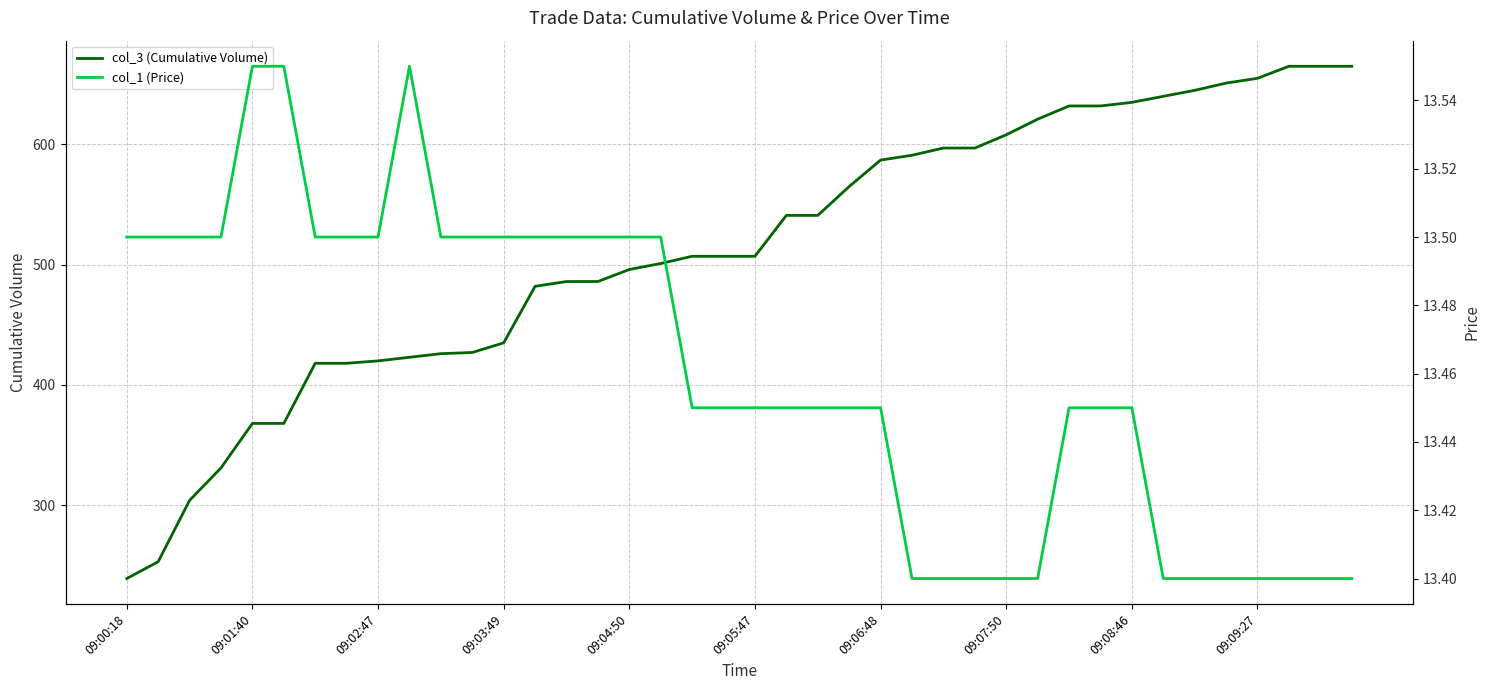

What position from the left is 31?

32